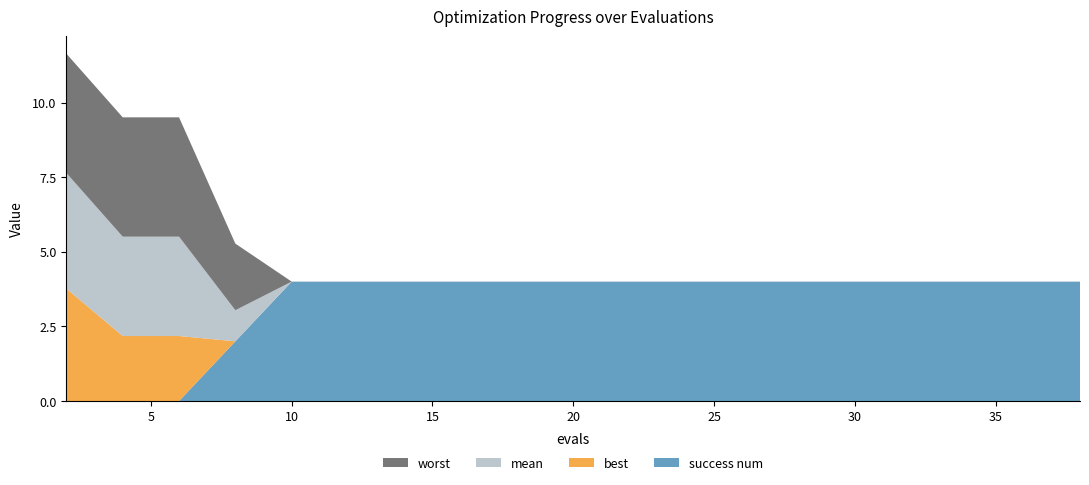

Reading left to right, what are all the values shown in this chart?

worst: 2=4.0	4=4.0	6=4.0	8=2.2	10=0.0	12=0.0	14=0.0	16=0.0	18=0.0	20=0.0	22=0.0	24=0.0	26=0.0	27=0.0	29=0.0	31=0.0	32=0.0	34=0.0	36=0.0	38=0.0
mean: 2=3.9	4=3.3	6=3.3	8=1.0	10=0.0	12=0.0	14=0.0	16=0.0	18=0.0	20=0.0	22=0.0	24=0.0	26=0.0	27=0.0	29=0.0	31=0.0	32=0.0	34=0.0	36=0.0	38=0.0
best: 2=3.8	4=2.2	6=2.2	8=0.0	10=0.0	12=0.0	14=0.0	16=0.0	18=0.0	20=0.0	22=0.0	24=0.0	26=0.0	27=0.0	29=0.0	31=0.0	32=0.0	34=0.0	36=0.0	38=0.0
success num: 2=0.0	4=0.0	6=0.0	8=2.0	10=4.0	12=4.0	14=4.0	16=4.0	18=4.0	20=4.0	22=4.0	24=4.0	26=4.0	27=4.0	29=4.0	31=4.0	32=4.0	34=4.0	36=4.0	38=4.0